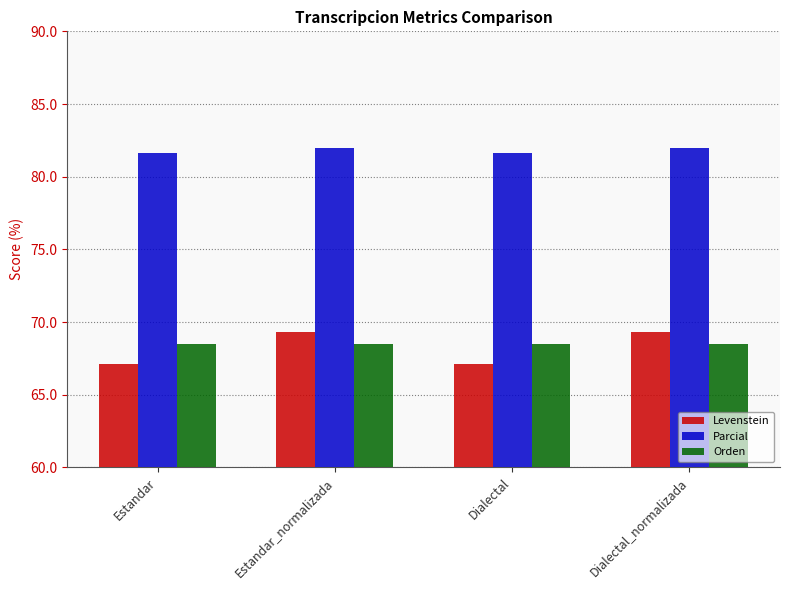

The Orden series shows 68.5 at Dialectal_normalizada. True or false?

True